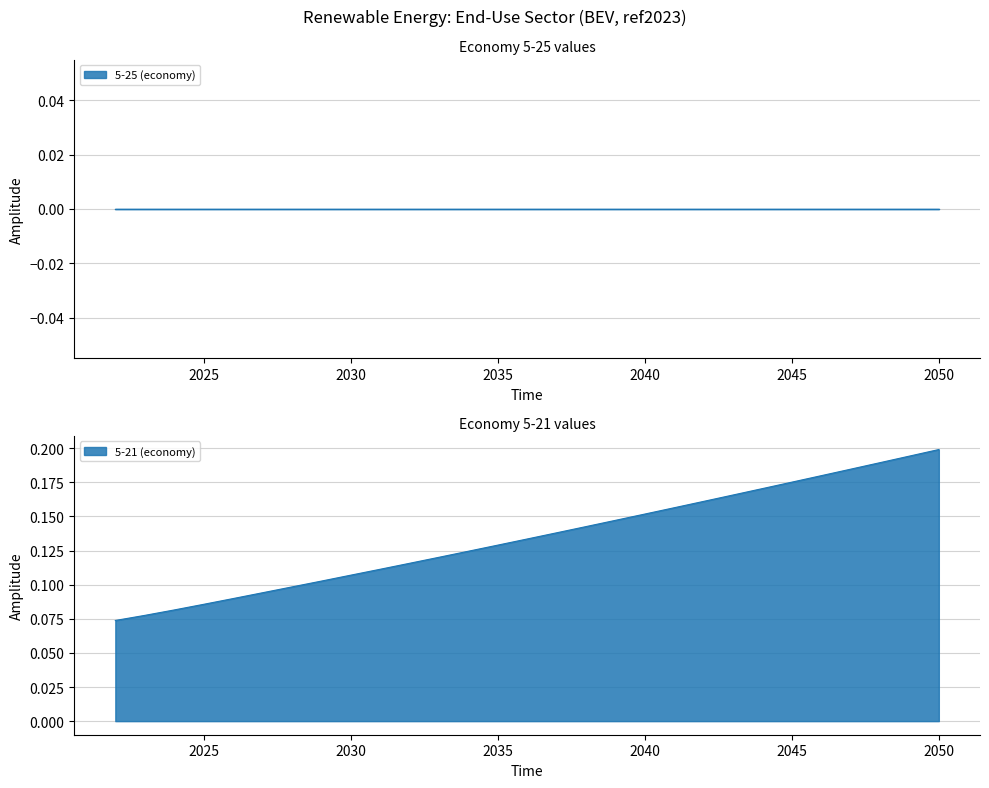

True or false: there are more than 1 points higher than both neighbors.

False